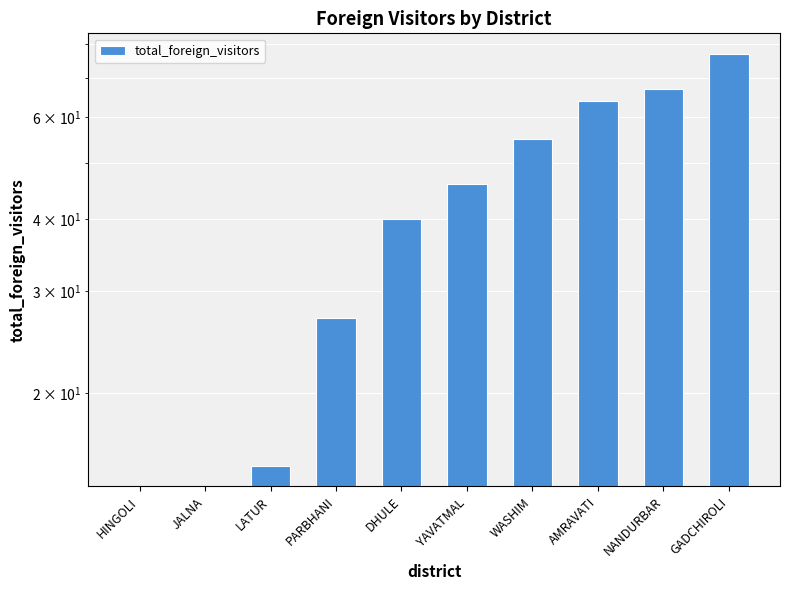

List the labels in order of value, largest first.

GADCHIROLI, NANDURBAR, AMRAVATI, WASHIM, YAVATMAL, DHULE, PARBHANI, LATUR, HINGOLI, JALNA